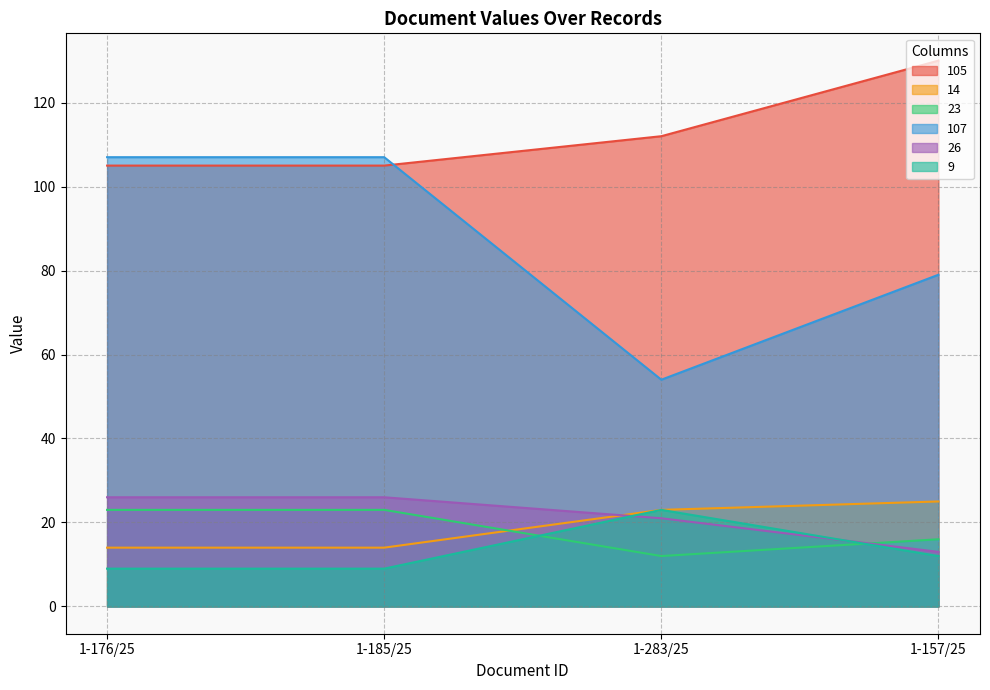

What is the value of the 105 point at the 4th from the left?

130